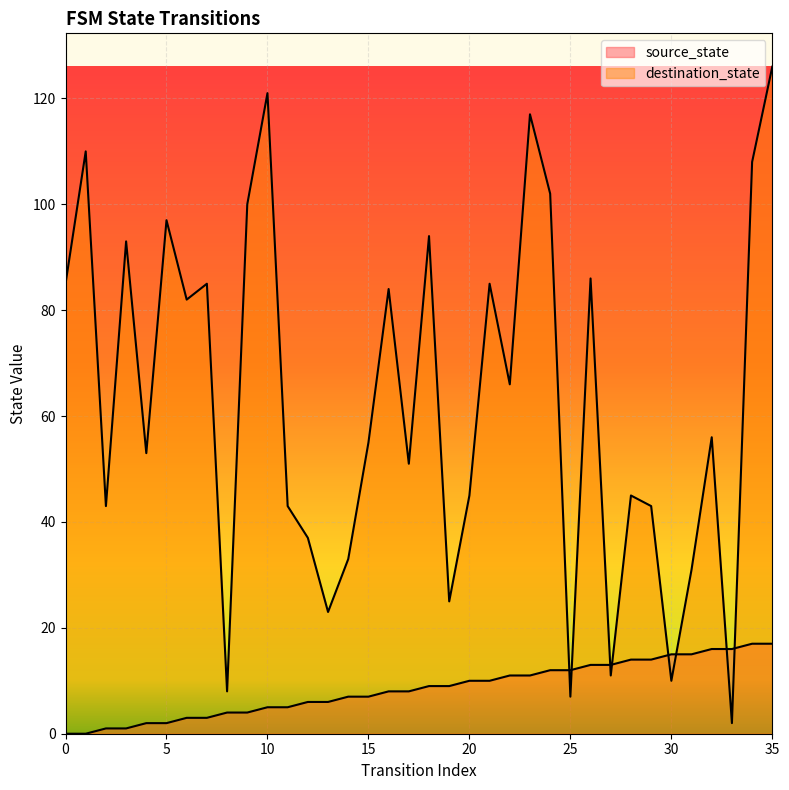

What is the total value across all series at 4?

55